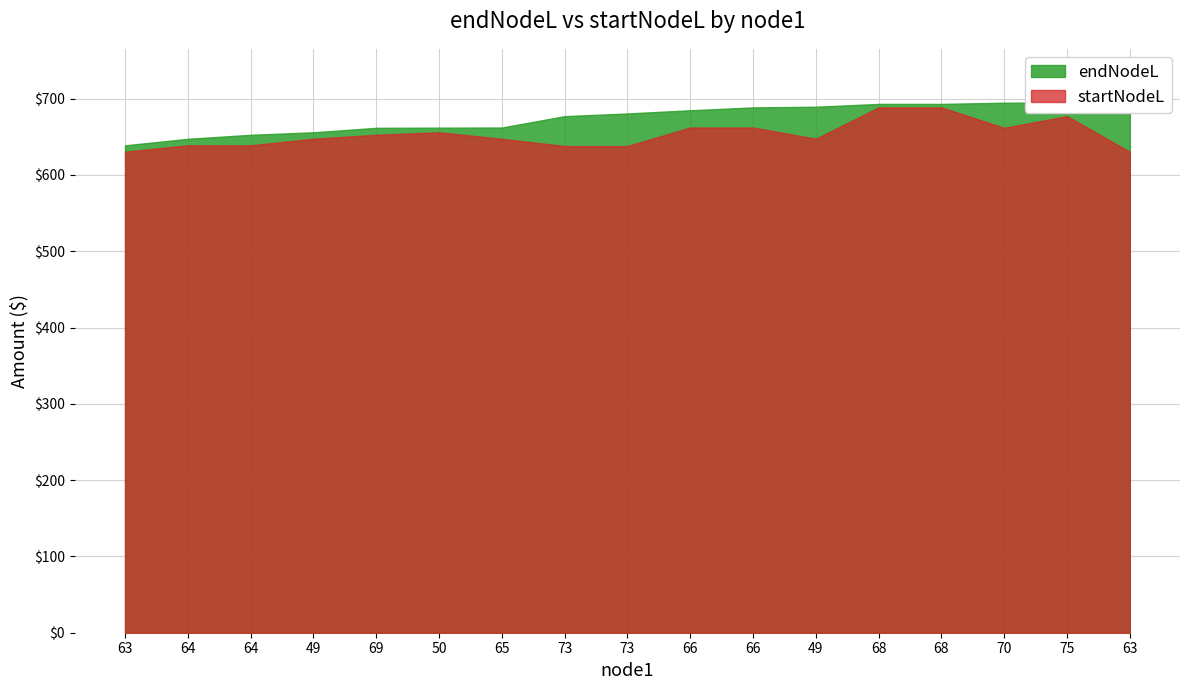

True or false: endNodeL has more than 1 points higher than both neighbors.

False